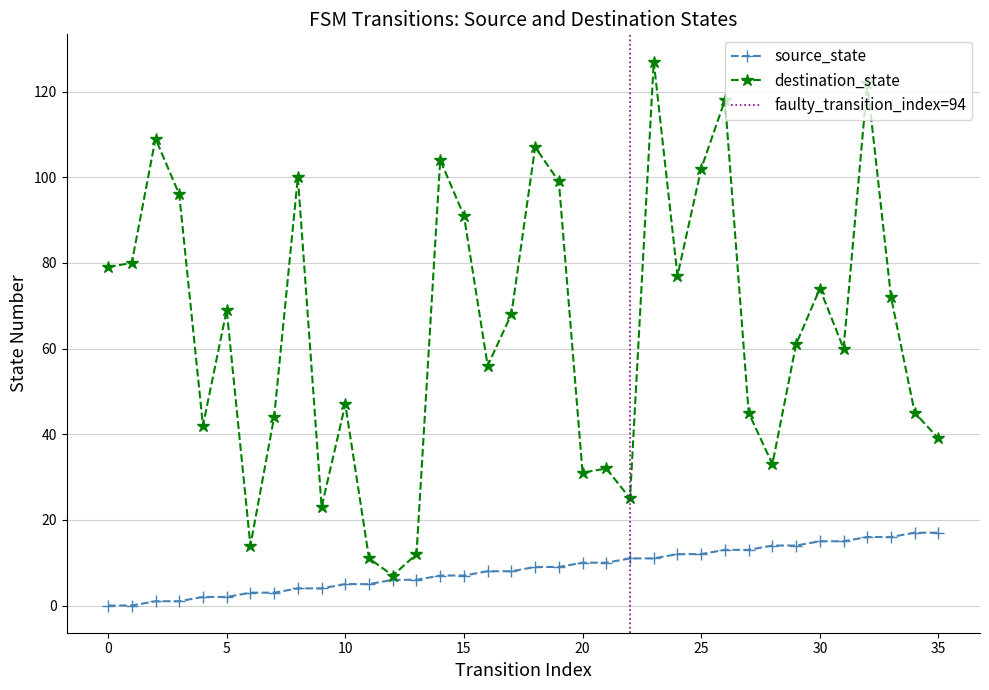

Between 21 and 24, which is larger?

24